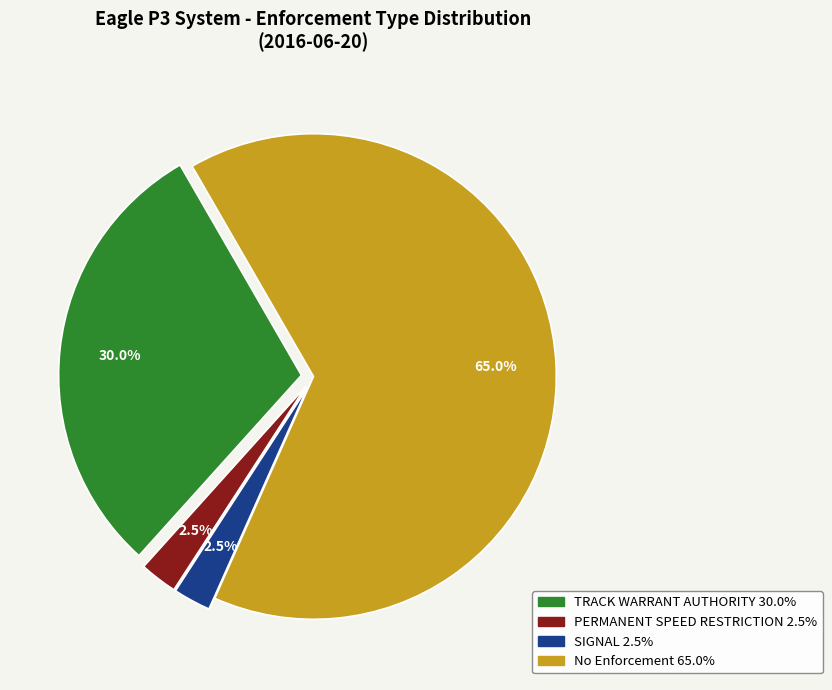

Is there a majority slice in this chart?

Yes